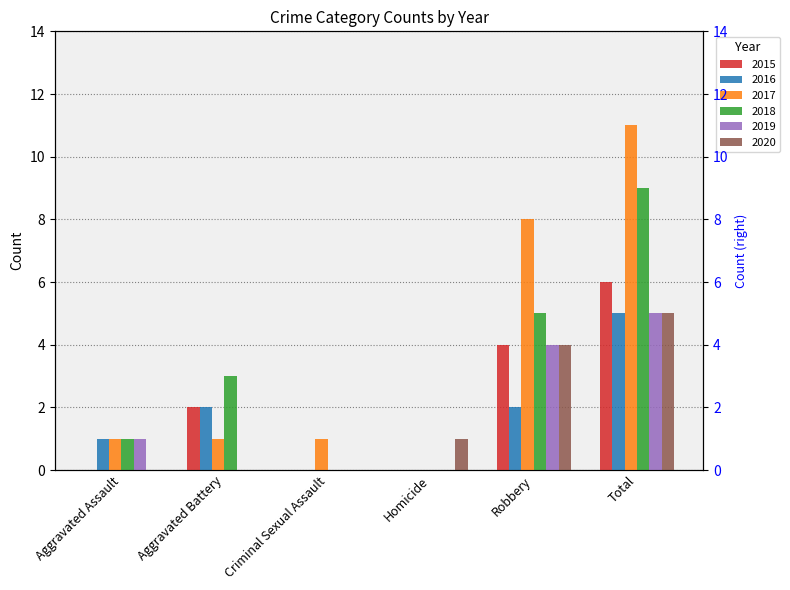

Reading left to right, list all the values displayed in this chart.

2015: Aggravated Assault=0	Aggravated Battery=2	Criminal Sexual Assault=0	Homicide=0	Robbery=4	Total=6
2016: Aggravated Assault=1	Aggravated Battery=2	Criminal Sexual Assault=0	Homicide=0	Robbery=2	Total=5
2017: Aggravated Assault=1	Aggravated Battery=1	Criminal Sexual Assault=1	Homicide=0	Robbery=8	Total=11
2018: Aggravated Assault=1	Aggravated Battery=3	Criminal Sexual Assault=0	Homicide=0	Robbery=5	Total=9
2019: Aggravated Assault=1	Aggravated Battery=0	Criminal Sexual Assault=0	Homicide=0	Robbery=4	Total=5
2020: Aggravated Assault=0	Aggravated Battery=0	Criminal Sexual Assault=0	Homicide=1	Robbery=4	Total=5